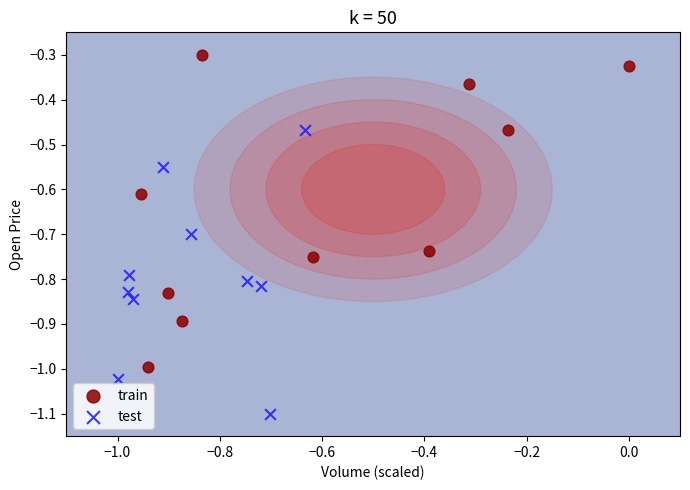

What are all the series names shown in the legend?

train, test